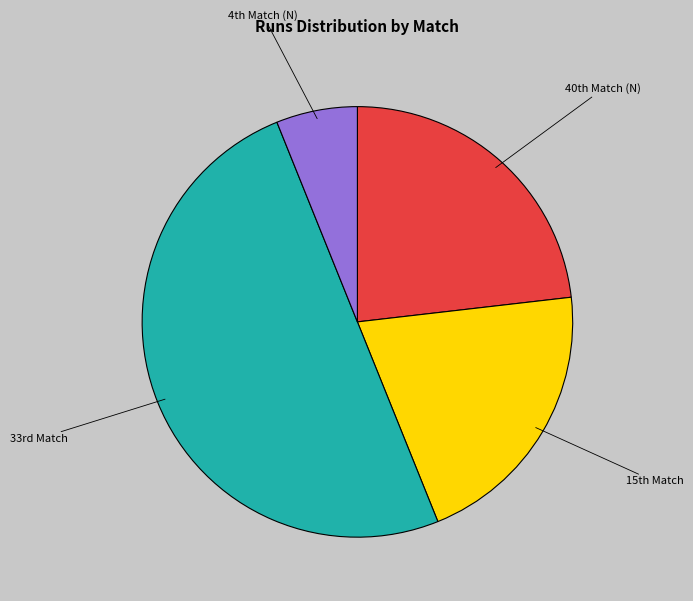

Which category has the smallest portion of the pie?

4th Match (N)